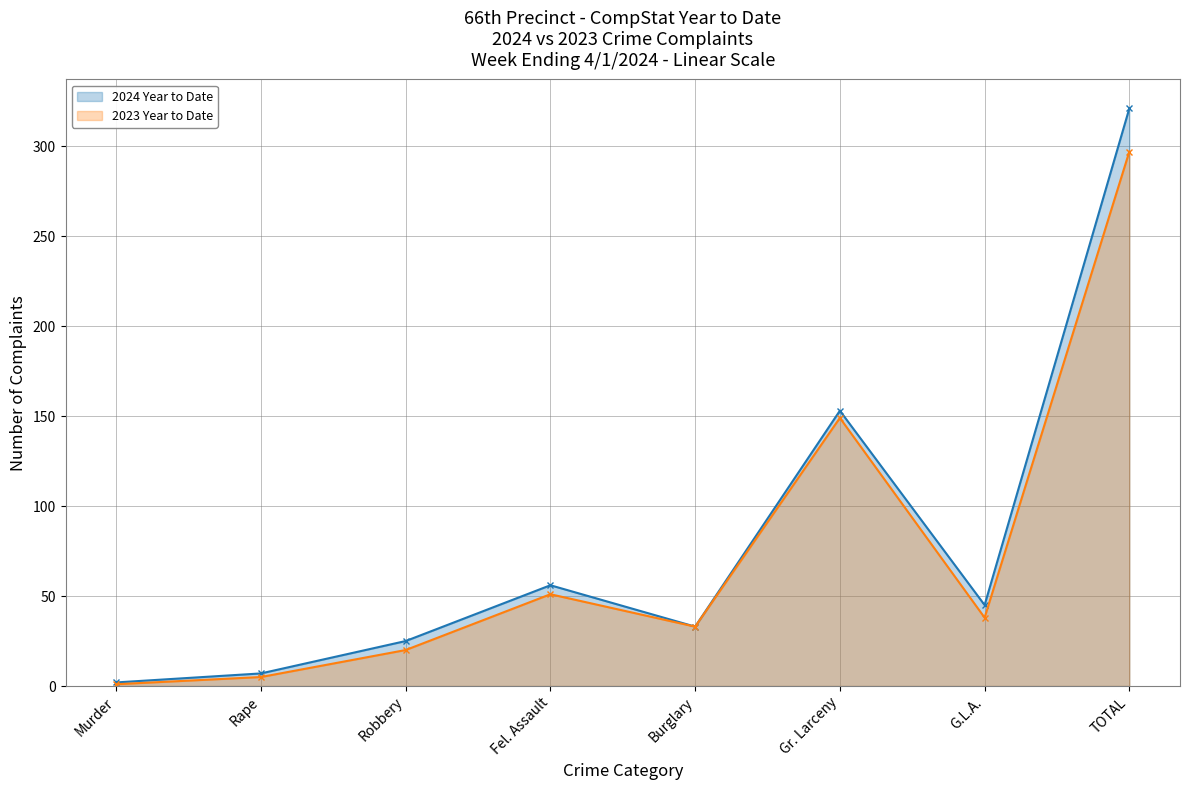

The 2023 Year to Date series shows 38 at G.L.A.. True or false?

True